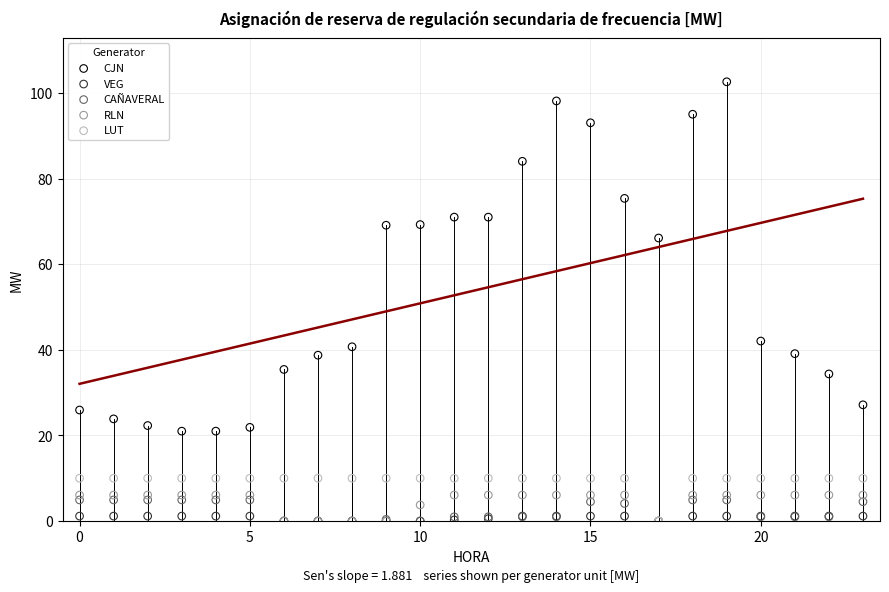

Across all series, what Y value is closest to 51?

42.1